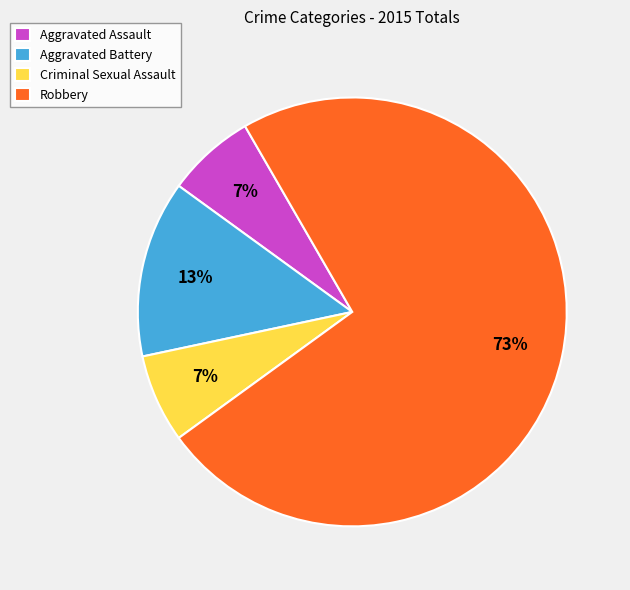

Is it true that Robbery is 83% of the pie?

False